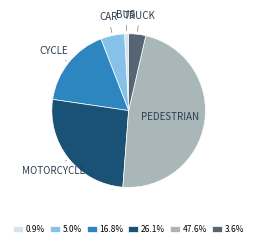

Is there a majority slice in this chart?

No